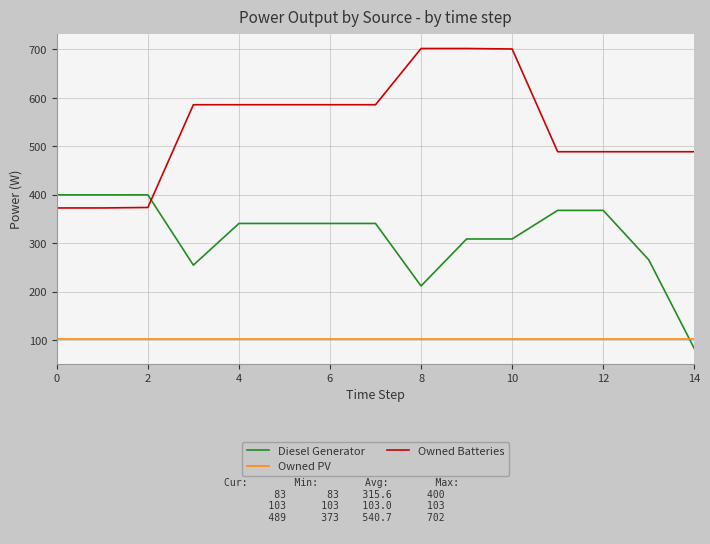

Rank the series by their maximum value, from highest to lowest.

Owned Batteries, Diesel Generator, Owned PV